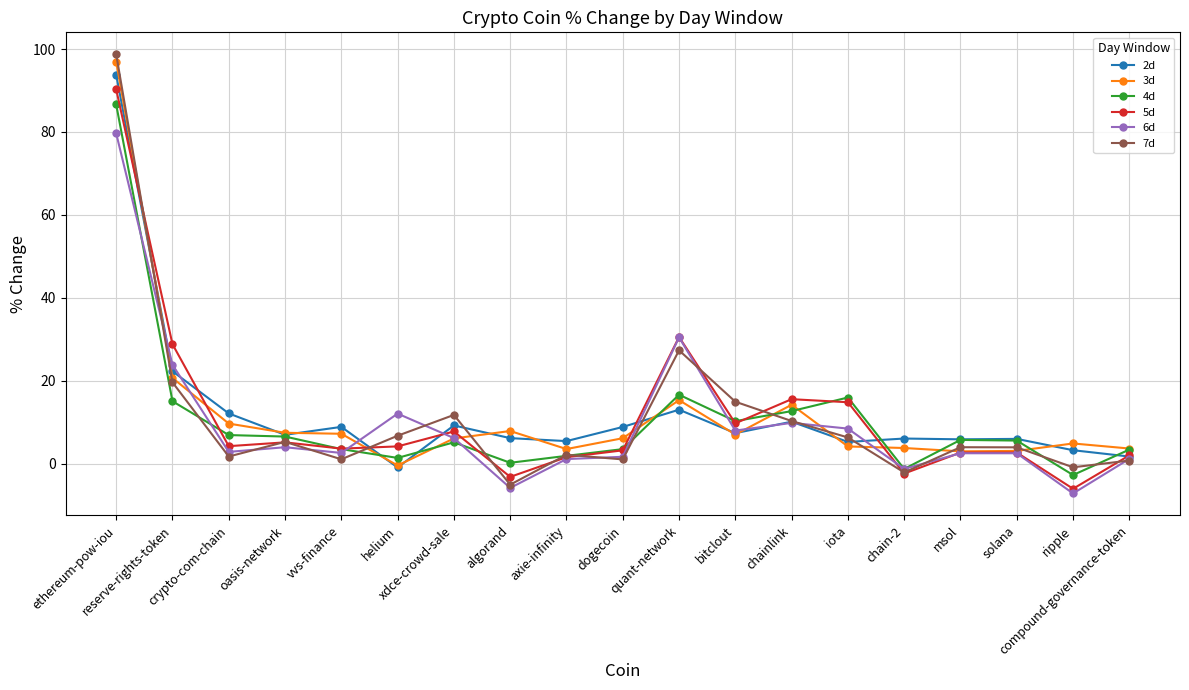

At which category is the sum across all series the highest?

ethereum-pow-iou